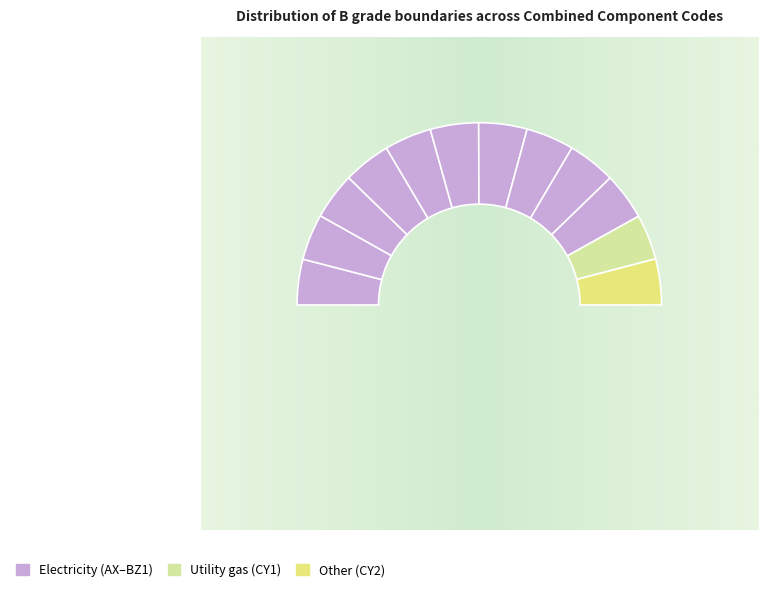

What percentage is NOT represented by BZ1?

91.6%